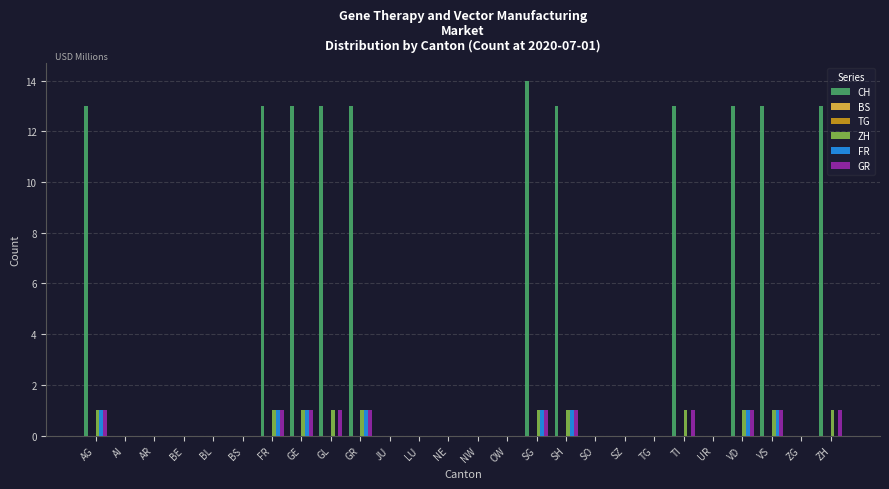

What is the label of the 3rd bar from the left?

AR